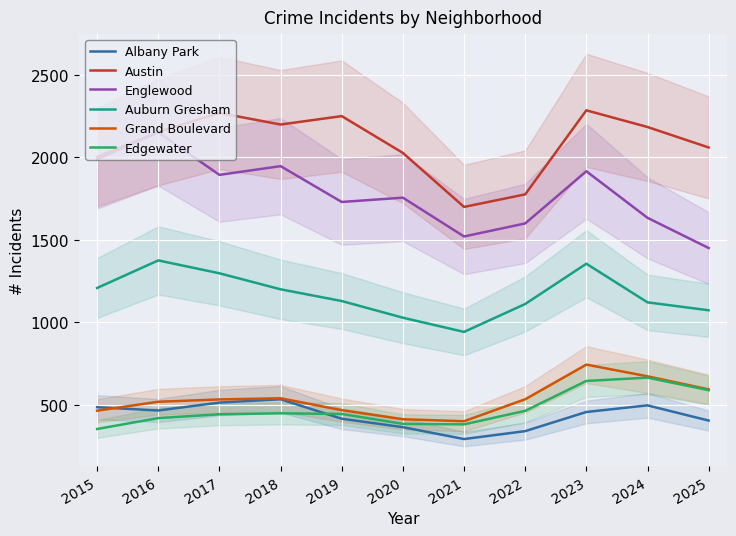

Between 2016 and 2020, which series saw the biggest shift?

Englewood